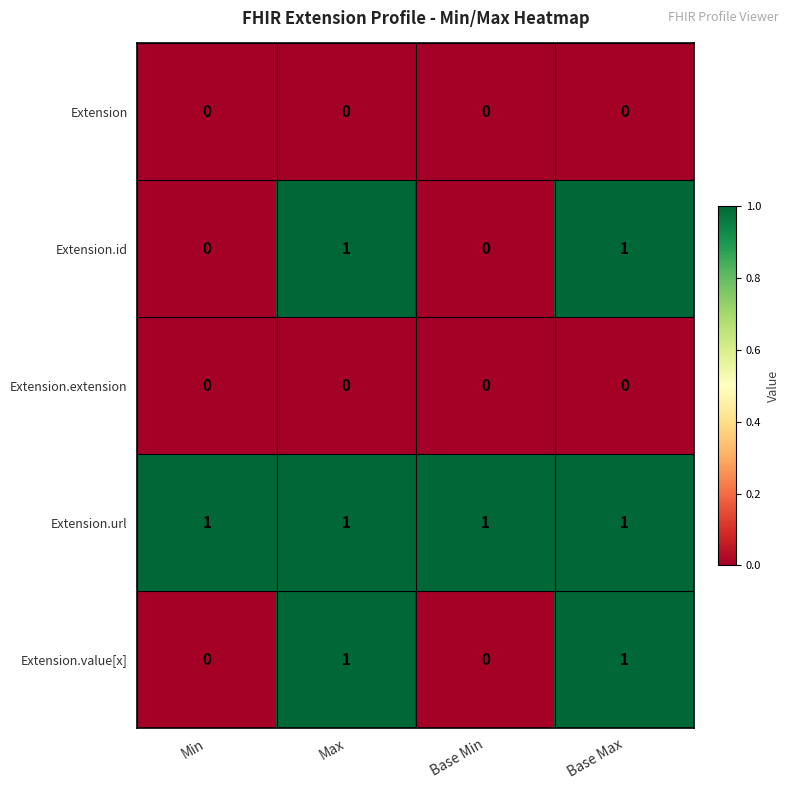

Which series has the largest total across all categories?

Extension.url